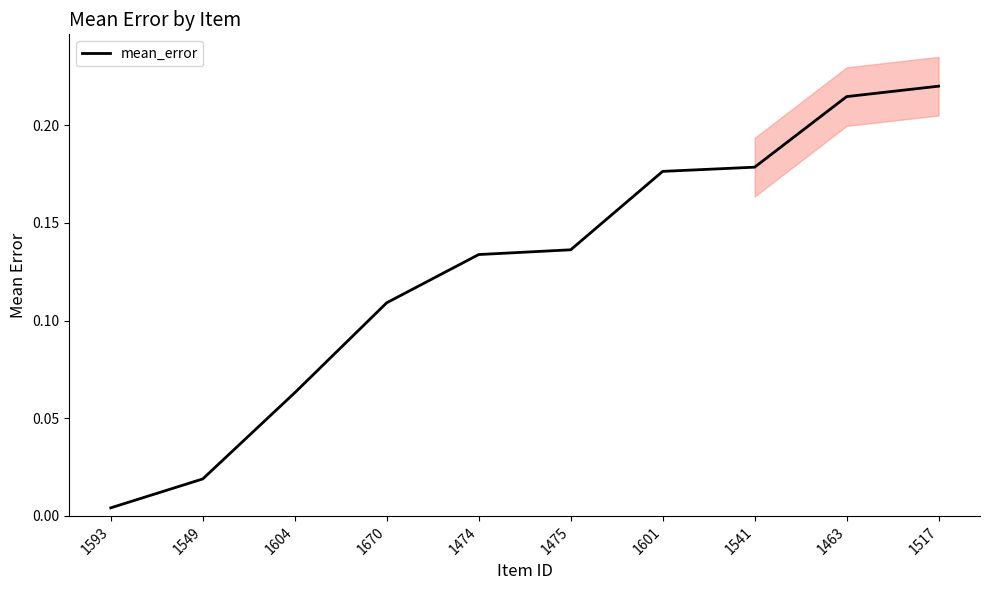

Is it true that the value at 1541 is 0.2?

True